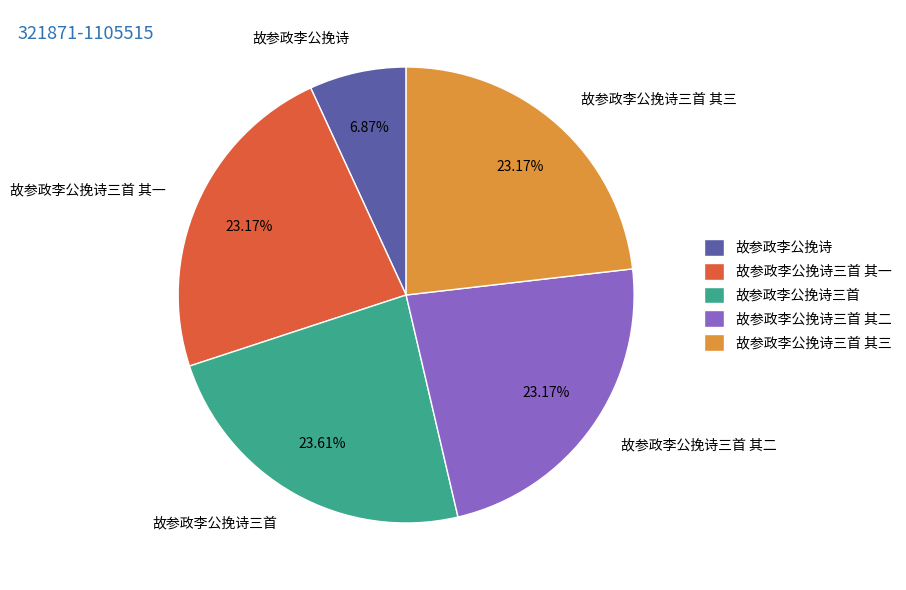

Between 故参政李公挽诗 and 故参政李公挽诗三首 其三, which is larger?

故参政李公挽诗三首 其三